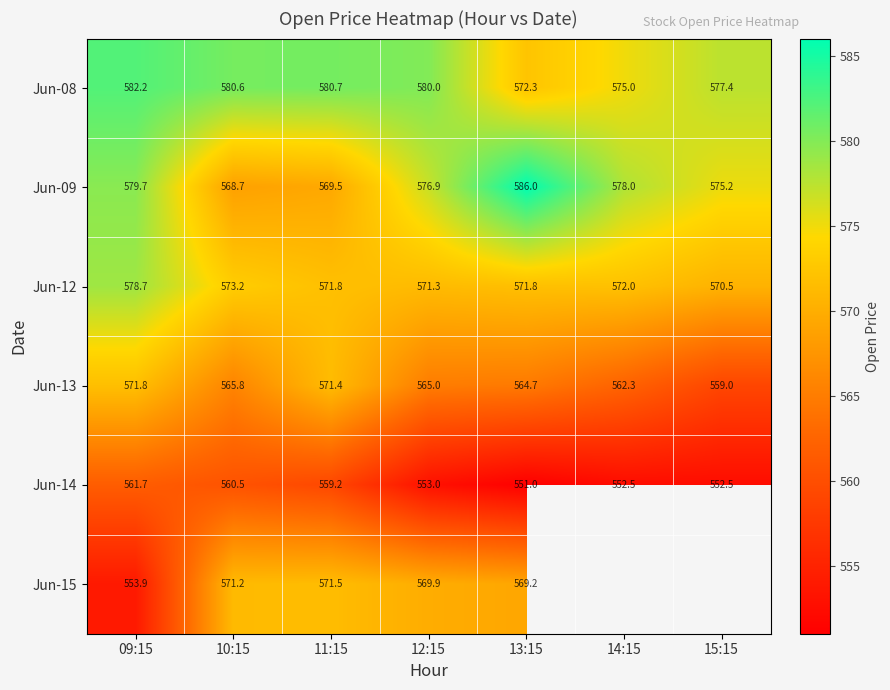

At which label does Jun-12 reach its minimum?

15:15